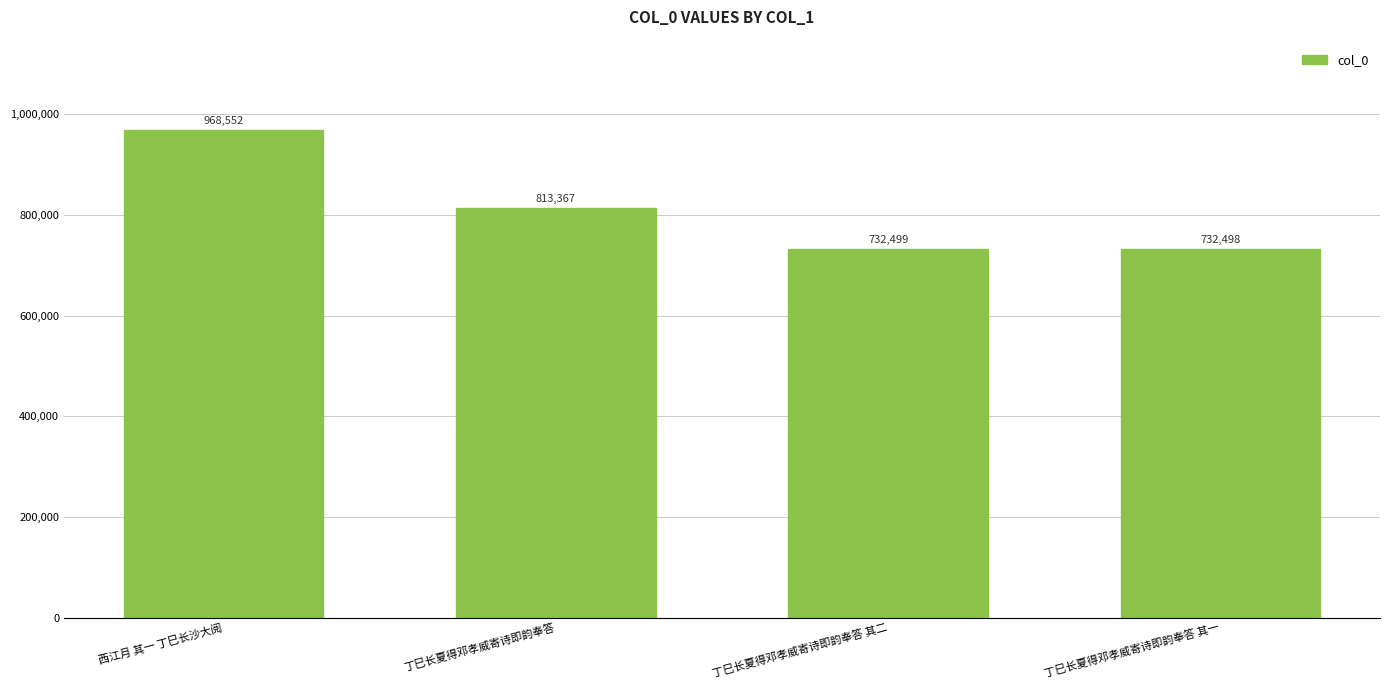

Reading left to right, what are all the values shown in this chart?

968552	813367	732499	732498